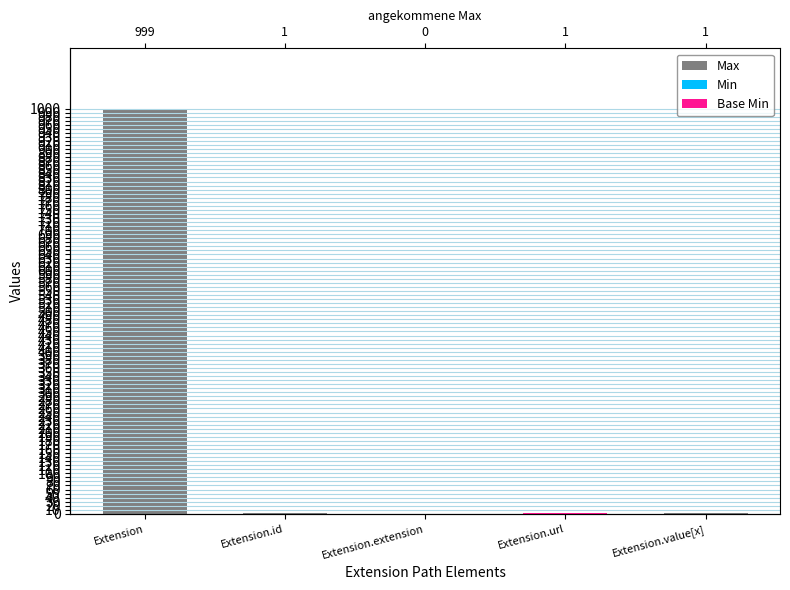

Rank the series at Extension.id from lowest to highest value.

Min, Base Min, Max